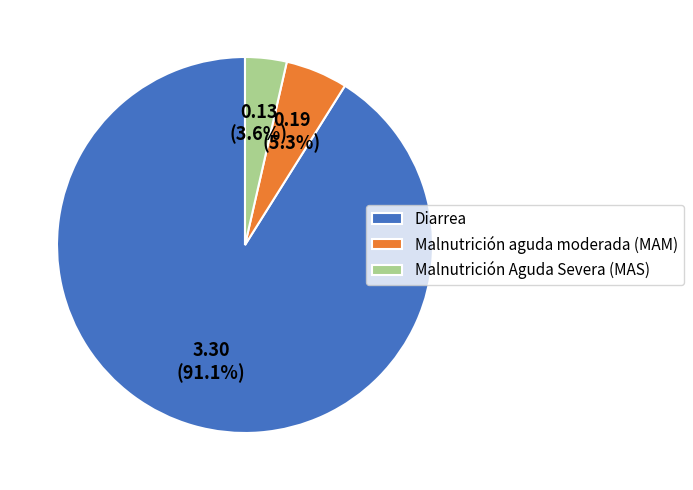

Rank the categories by value from highest to lowest.

Diarrea, Malnutrición aguda moderada (MAM), Malnutrición Aguda Severa (MAS)